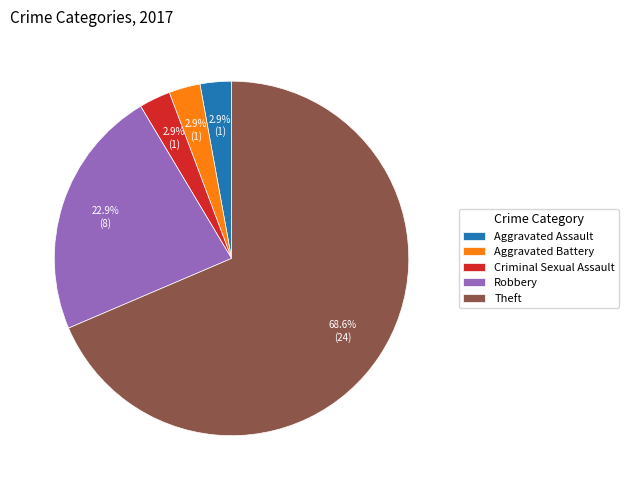

To the nearest percent, what is the difference between the largest and smallest slice percentages?

66%